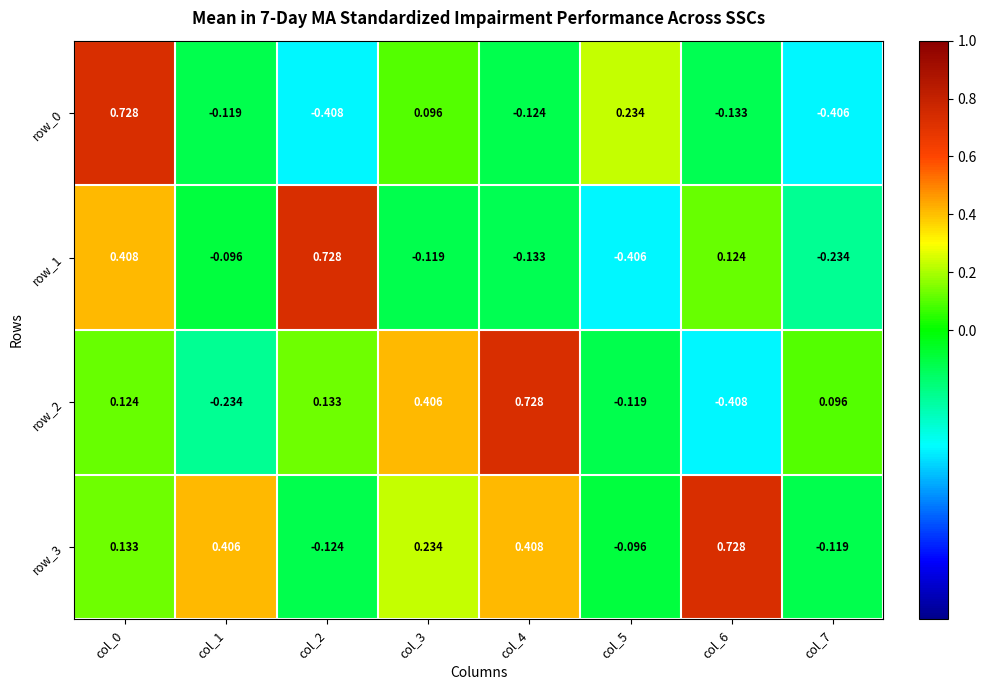

Is the value of row_1 at col_2 greater than the value of row_3 at col_5?

Yes